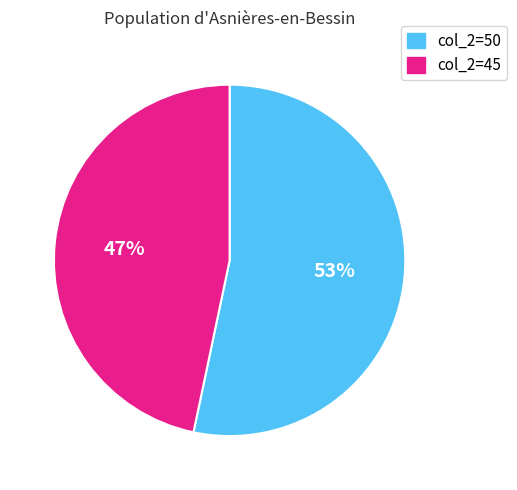

Does any single category account for the majority?

Yes